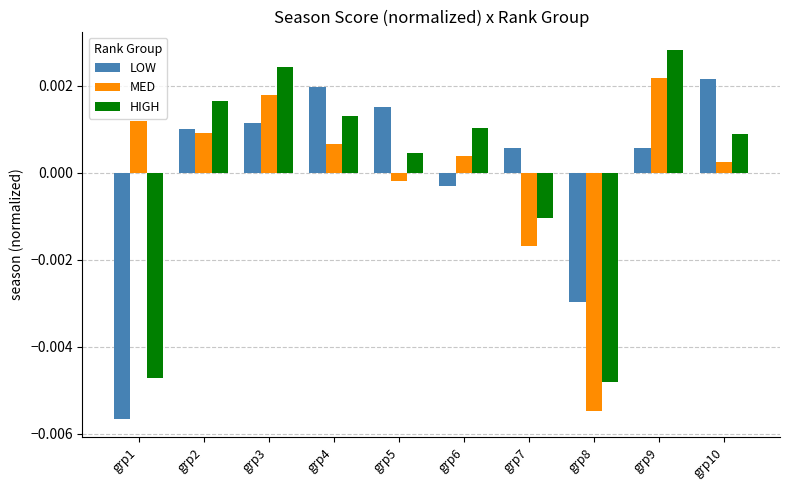

Is the value of MED at grp8 greater than the value of LOW at grp1?

Yes